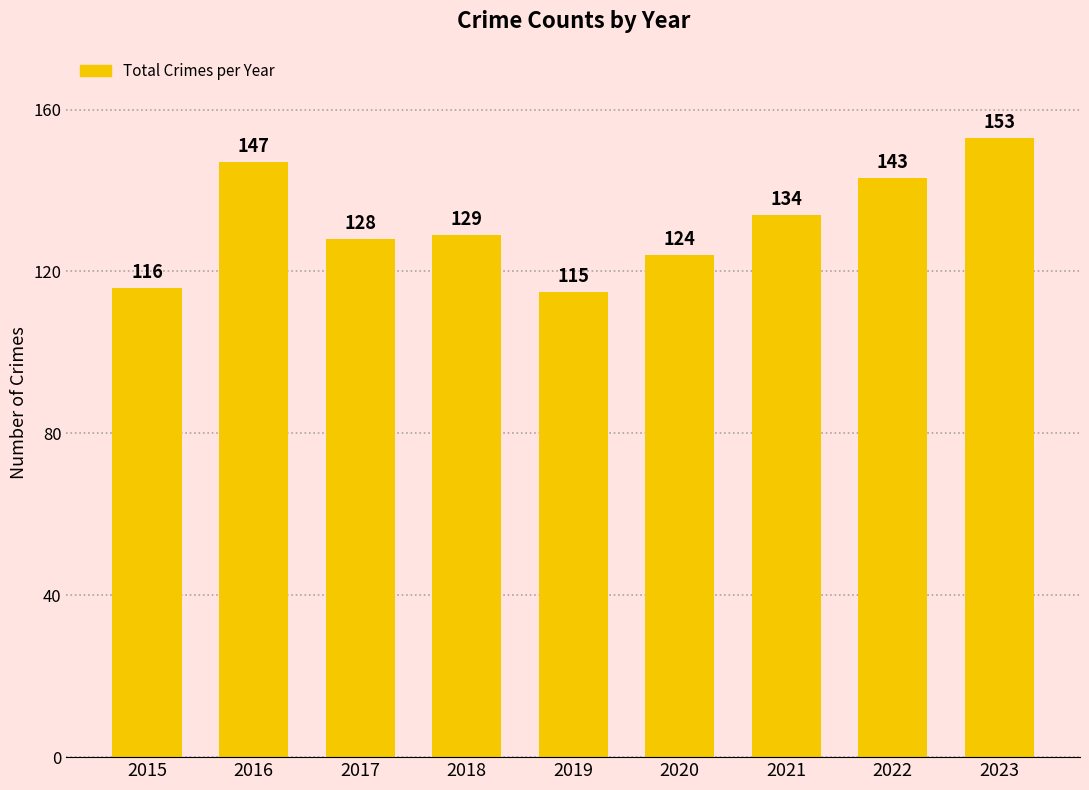

Read the value at 2017.

128